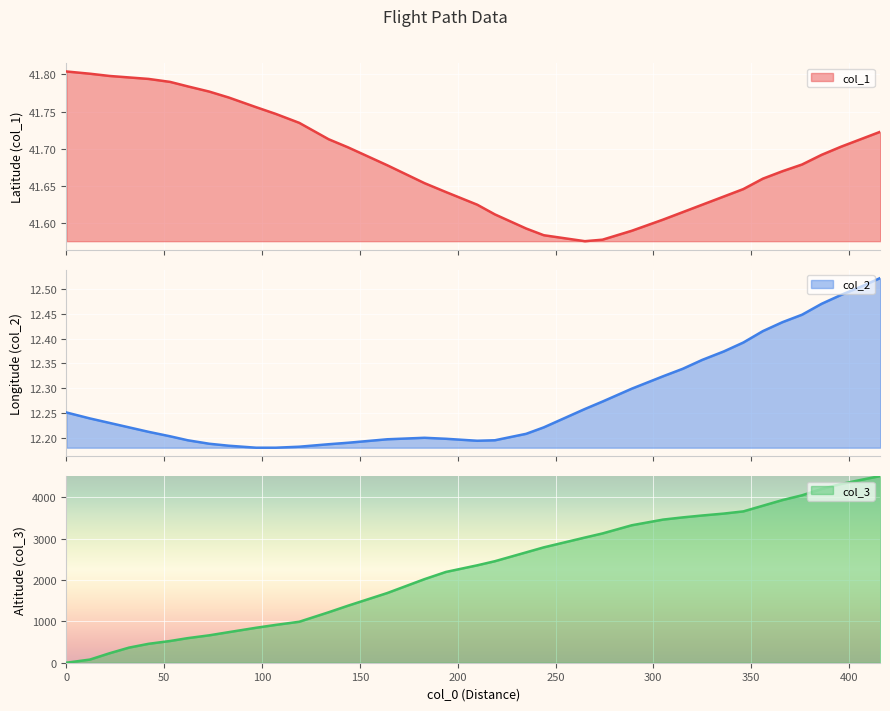

Read the col_1 value at 0.

41.8